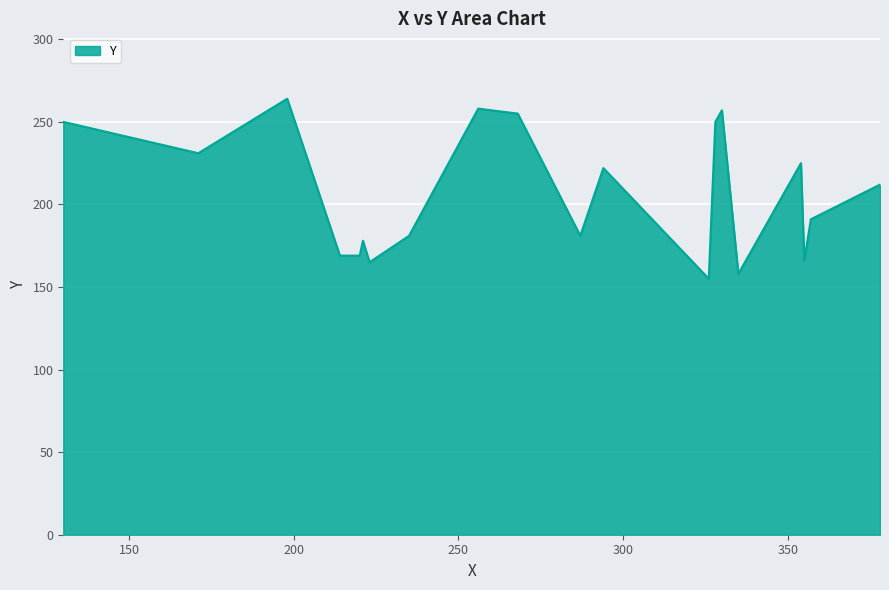

What is the difference between the maximum and minimum values?

109